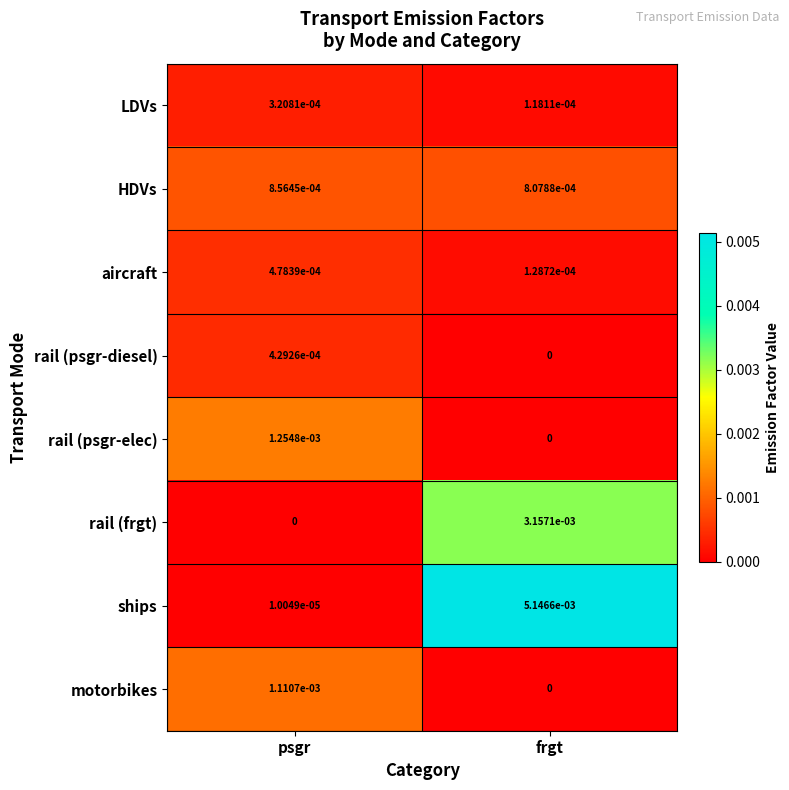

True or false: rail (frgt) has a value of 0.0 at psgr.

True